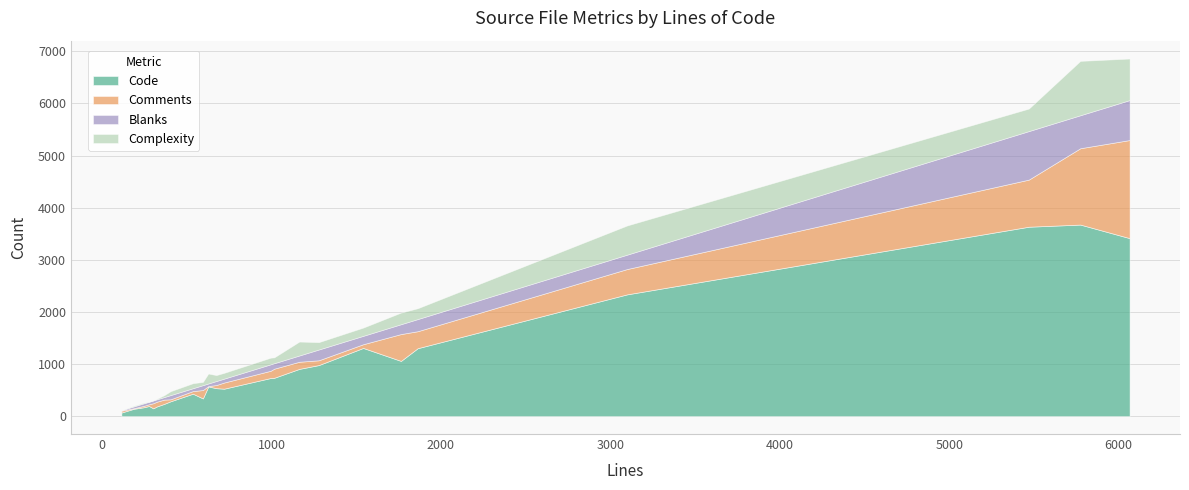

What is the average value of the Blanks series?

186